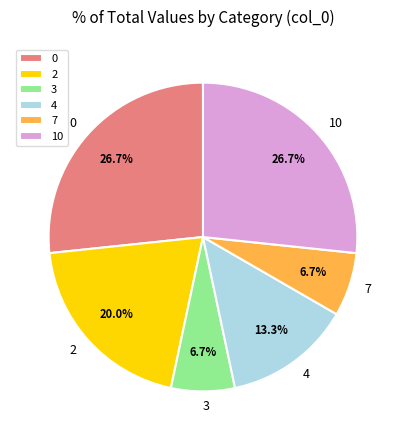

Combined, what portion of the pie is 2 and 0?

46.7%